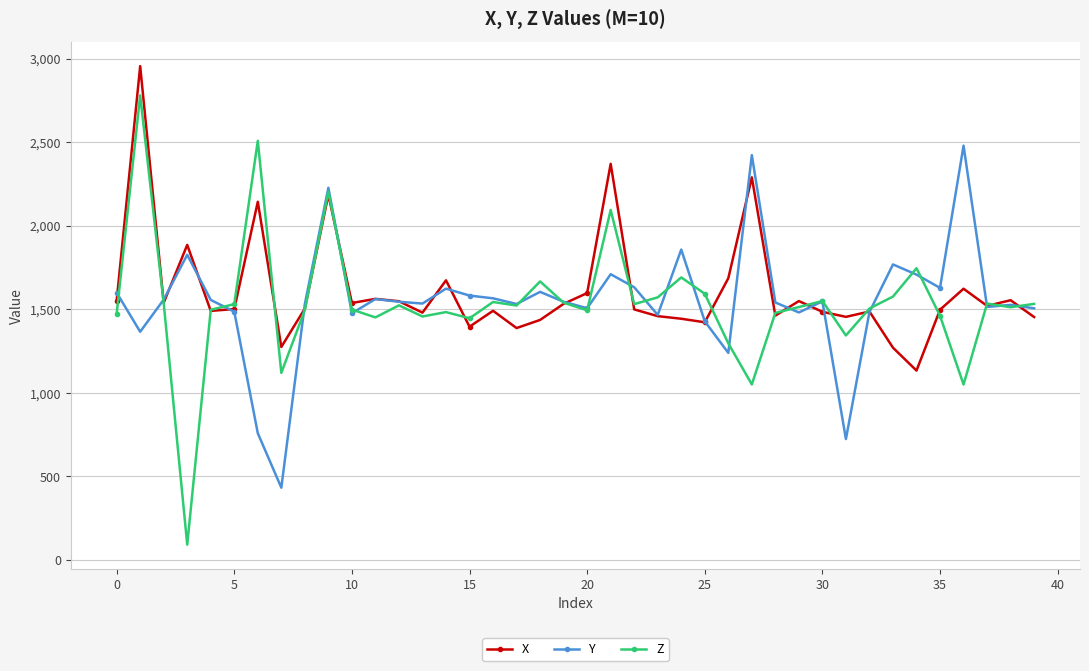

True or false: Z has more than 1 points higher than both neighbors.

True